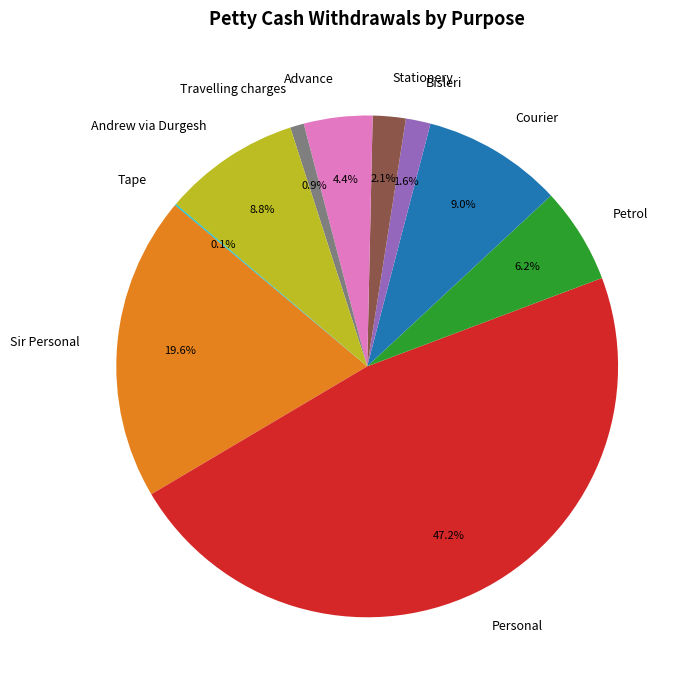

How much of the chart is everything except Personal?

52.8%